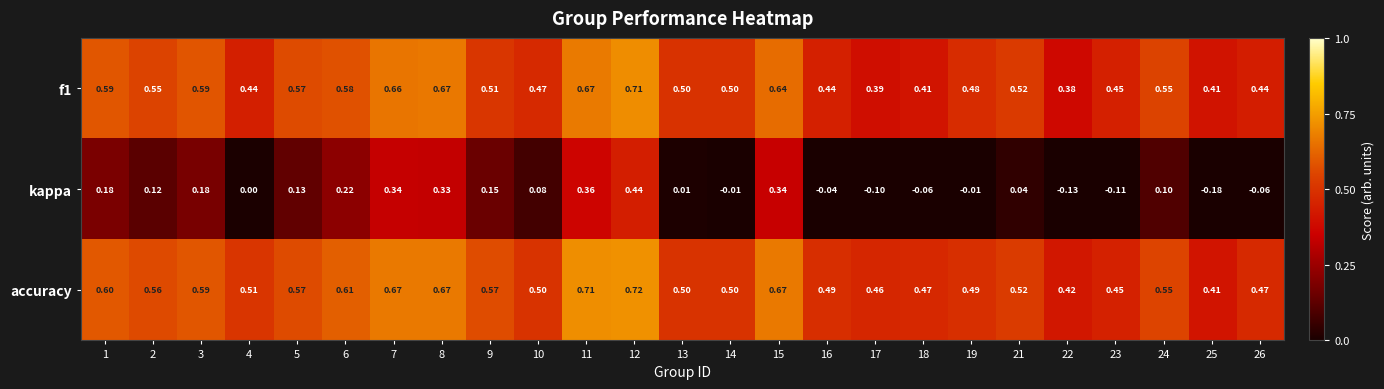

Which series has the largest total across all categories?

accuracy